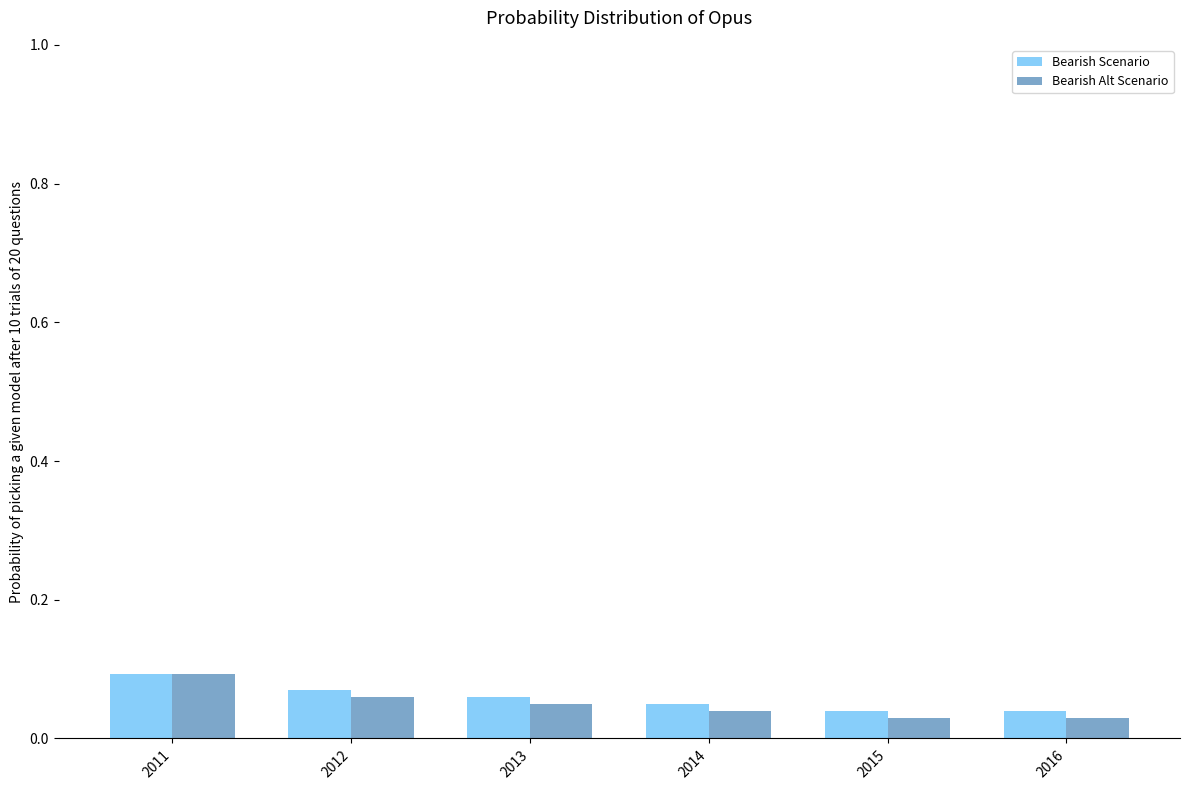

Which category has the highest value across all series?

2011